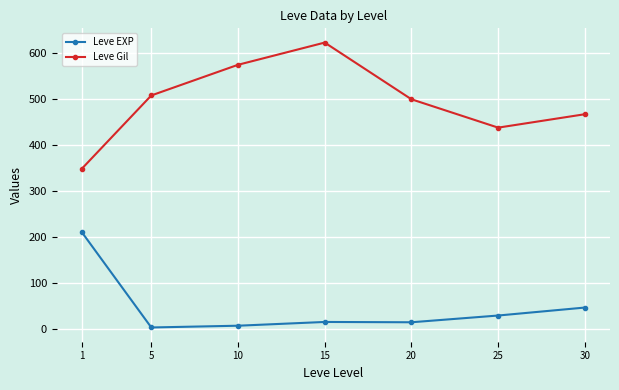

Is the value of Leve Gil at 25 greater than the value of Leve EXP at 30?

Yes